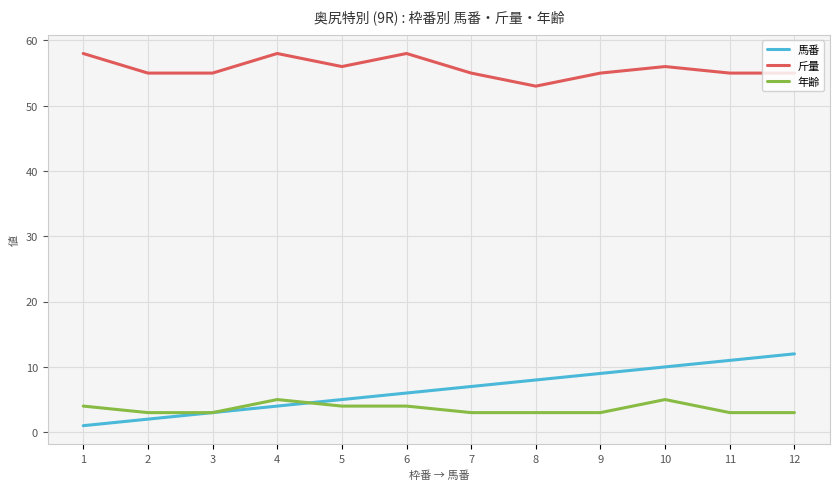

True or false: 斤量 and 馬番 cross at least once.

False